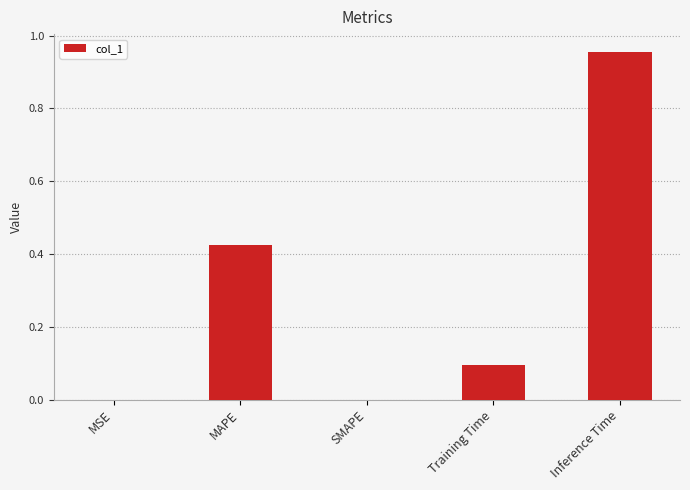

How many data points does each series have?

5